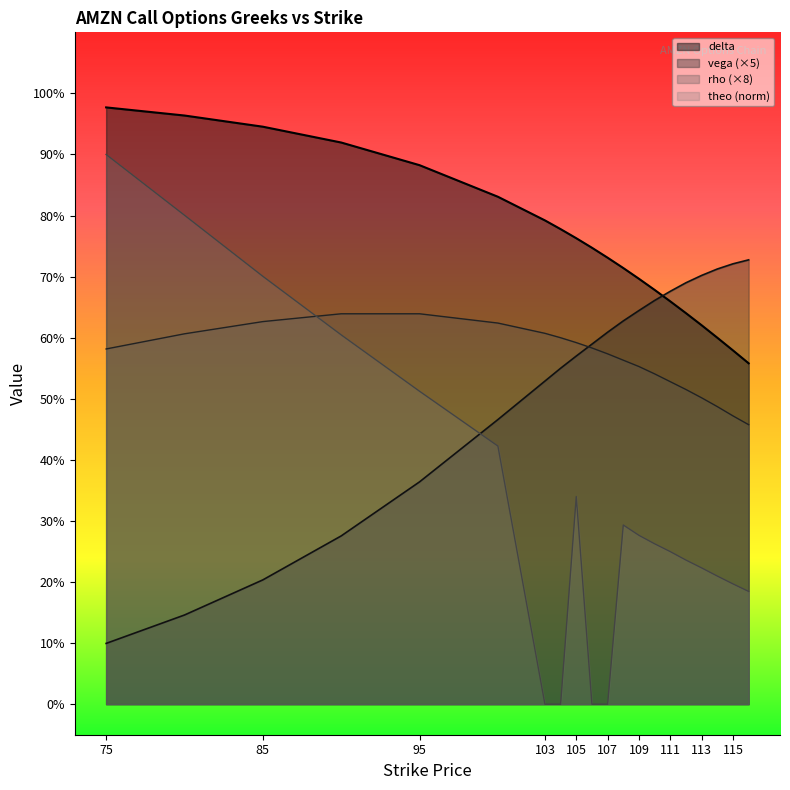

Where is theo nearest to the value 0?

103